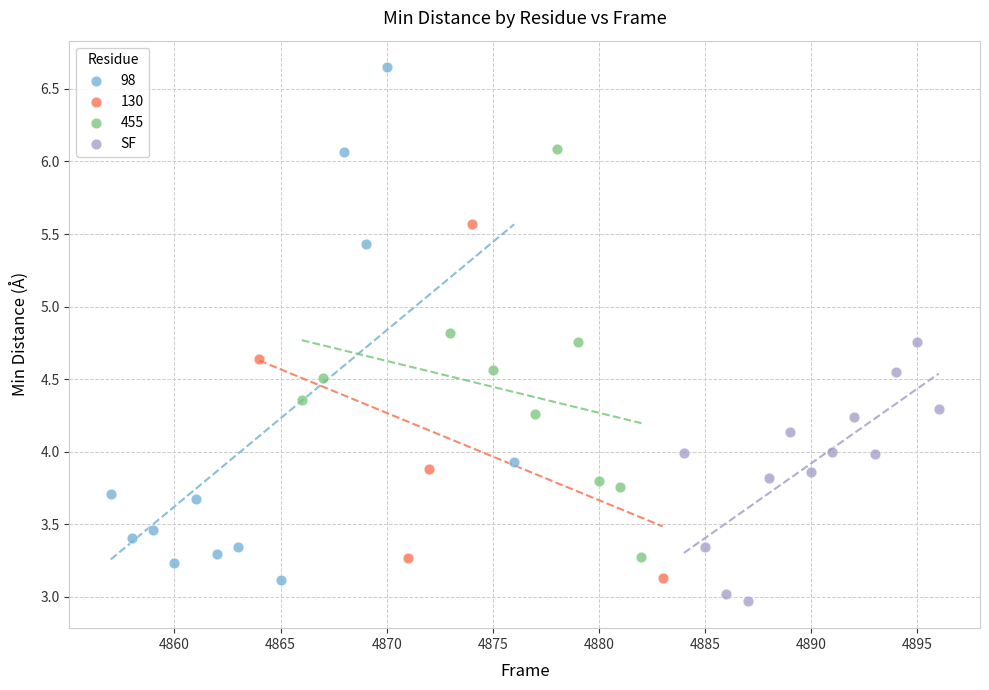

Which series has the largest Y range (max minus min)?

98